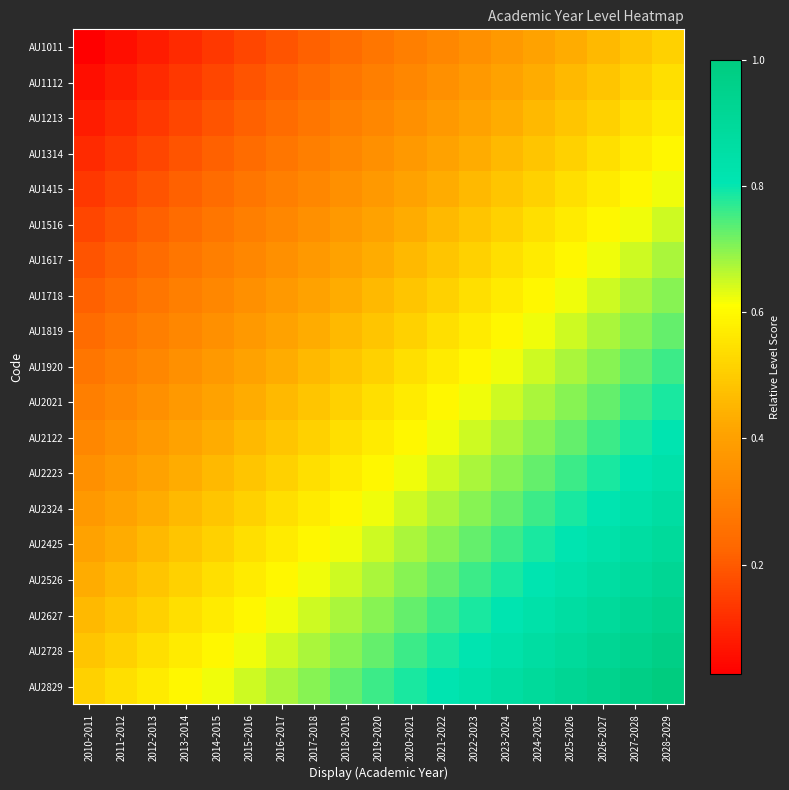

Rank the series at 2021-2022 from lowest to highest value.

AU1011, AU1112, AU1213, AU1314, AU1415, AU1516, AU1617, AU1718, AU1819, AU1920, AU2021, AU2122, AU2223, AU2324, AU2425, AU2526, AU2627, AU2728, AU2829